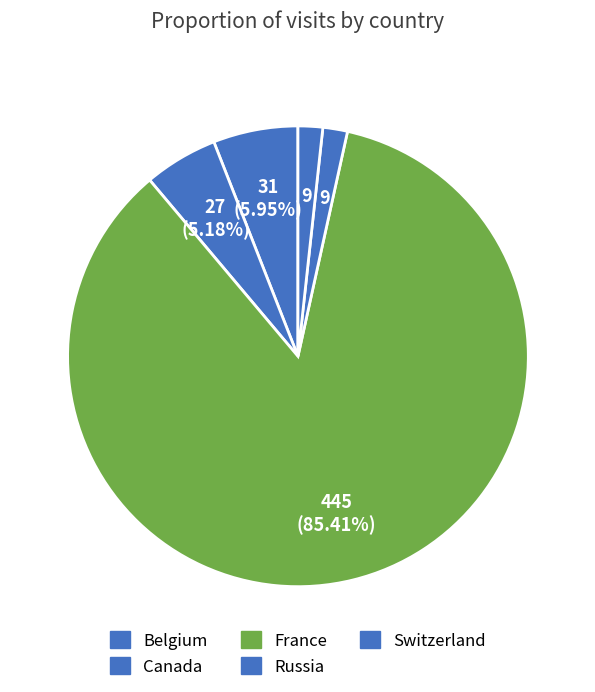

What is the change in value from Canada to Switzerland?

-18